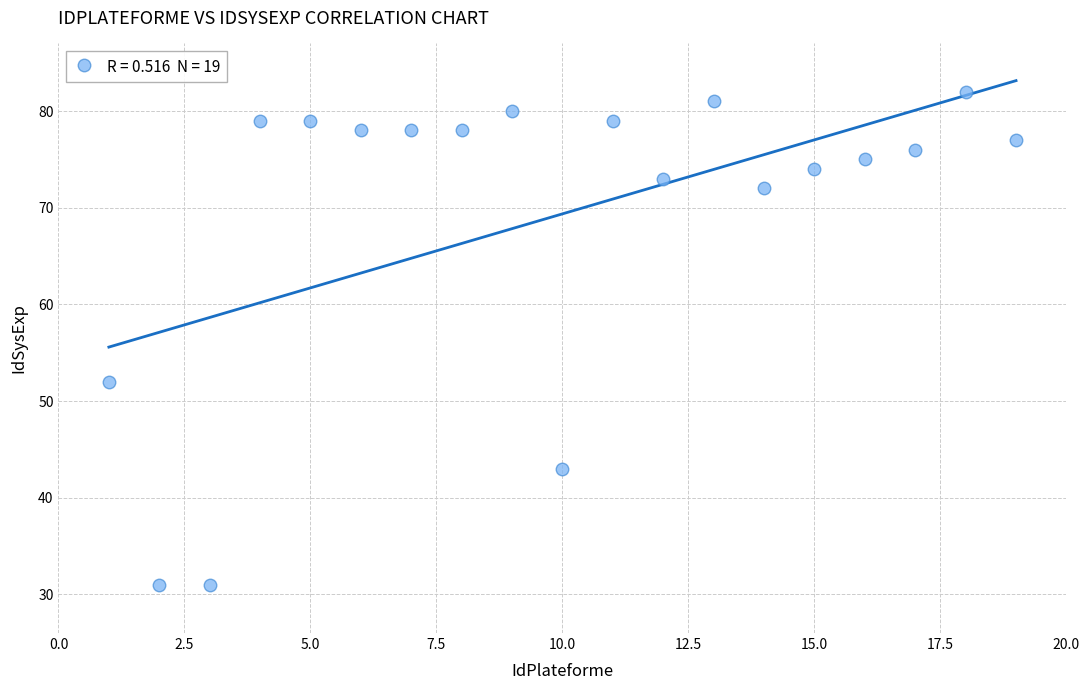

What is the range of Y values (max minus min)?

51